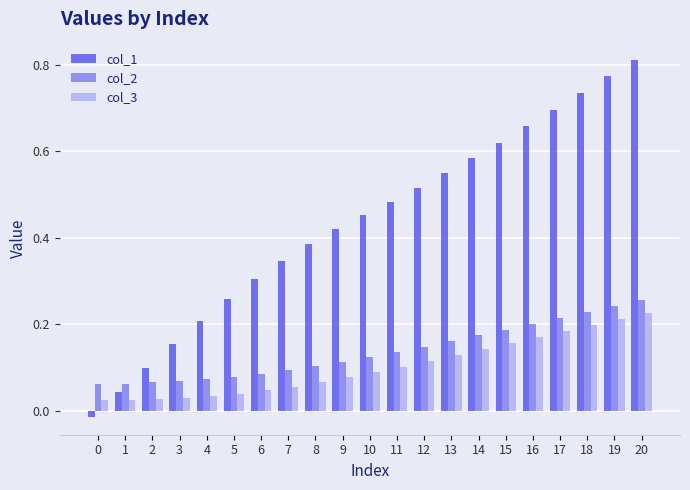

At 19, list the series in order from largest to smallest.

col_1, col_2, col_3